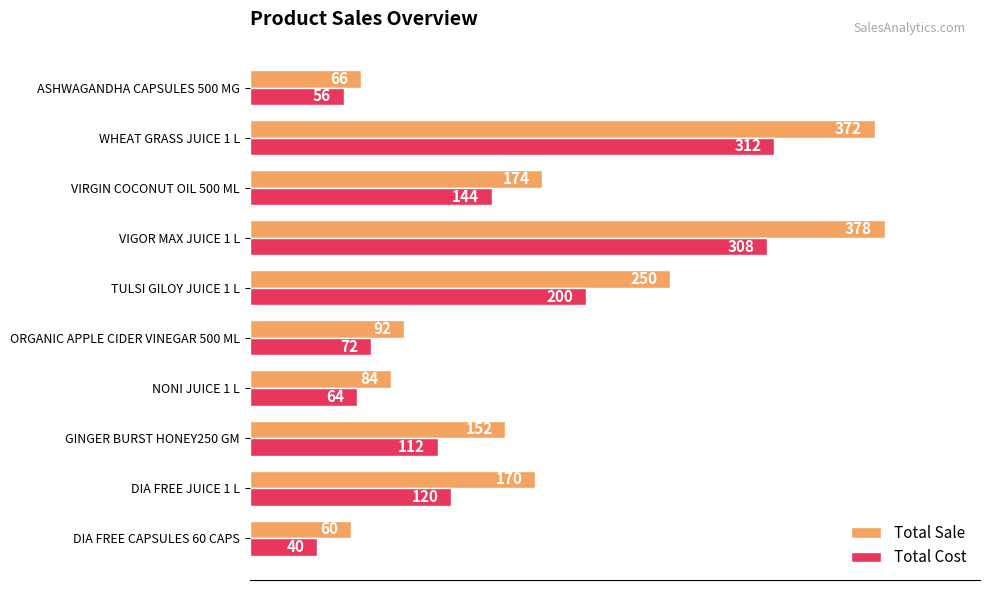

Which series changed the most between TULSI GILOY JUICE 1 L and ASHWAGANDHA CAPSULES 500 MG?

Total Sale